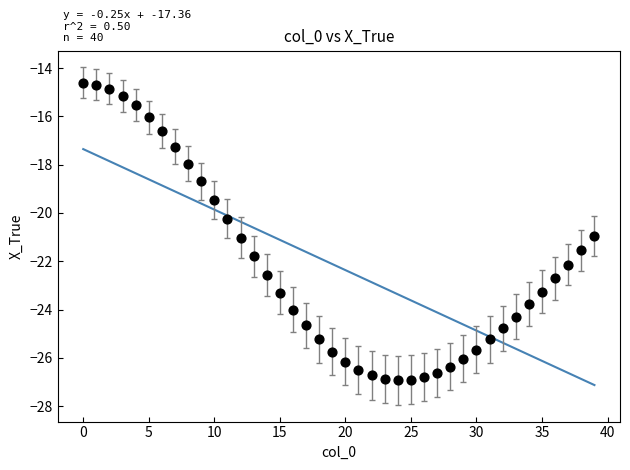

What is the range of Y values (max minus min)?

12.3